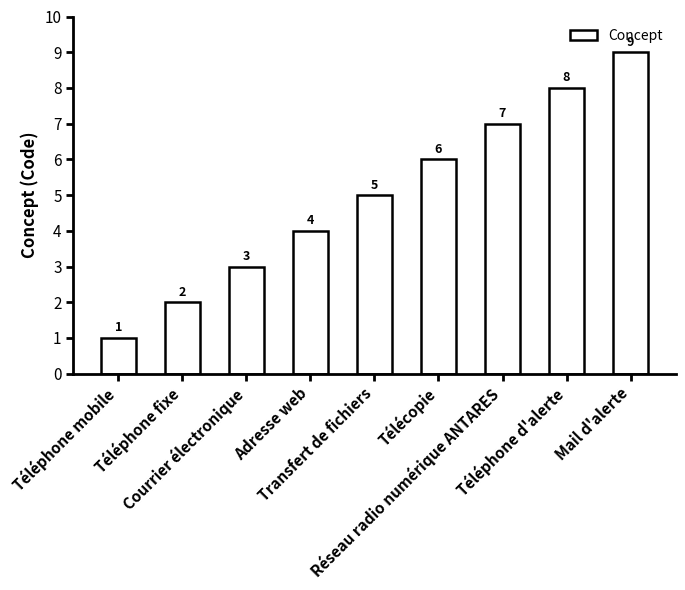

Which has a higher value, Courrier électronique or Téléphone fixe?

Courrier électronique